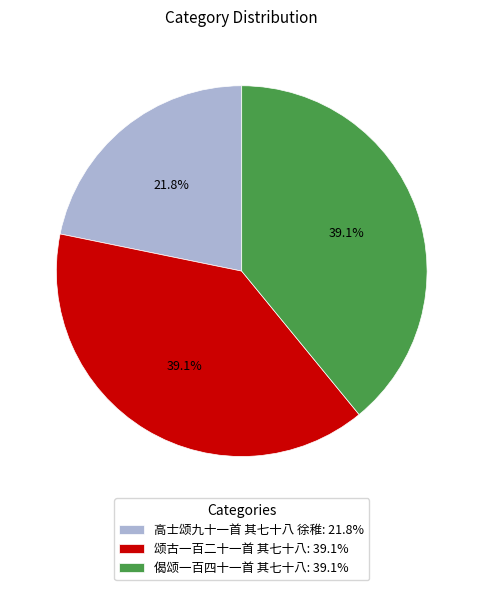

What percentage is NOT represented by 偈颂一百四十一首 其七十八?

60.9%